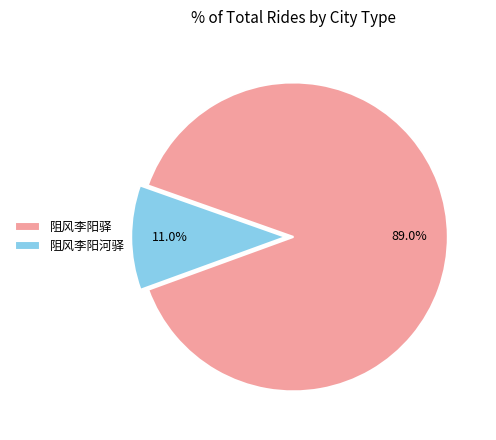

Which slice is the smallest?

阻风李阳河驿